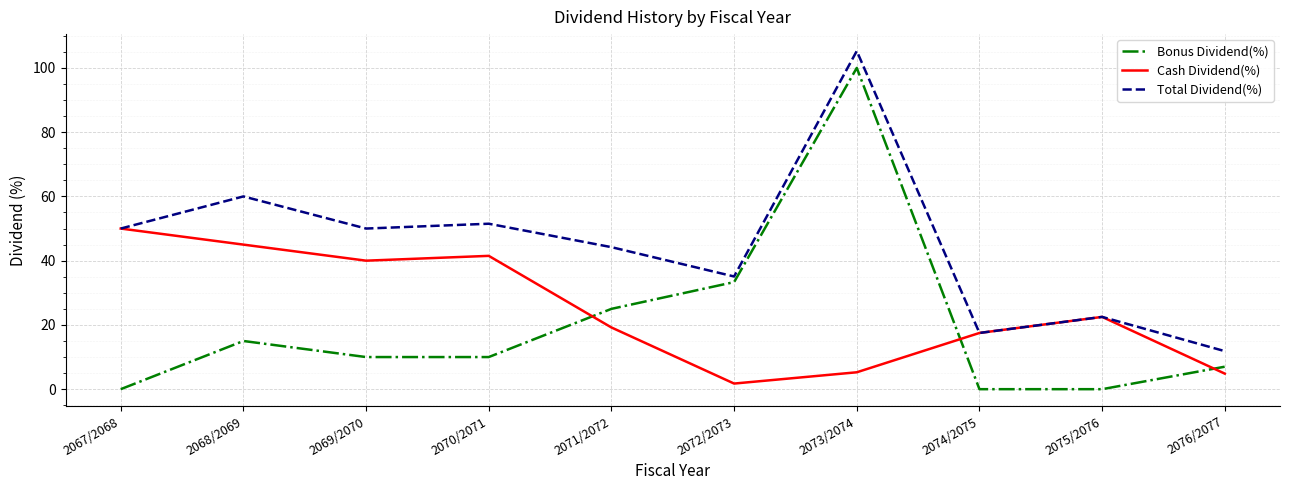

Rank the series by their maximum value, from lowest to highest.

Cash Dividend(%), Bonus Dividend(%), Total Dividend(%)